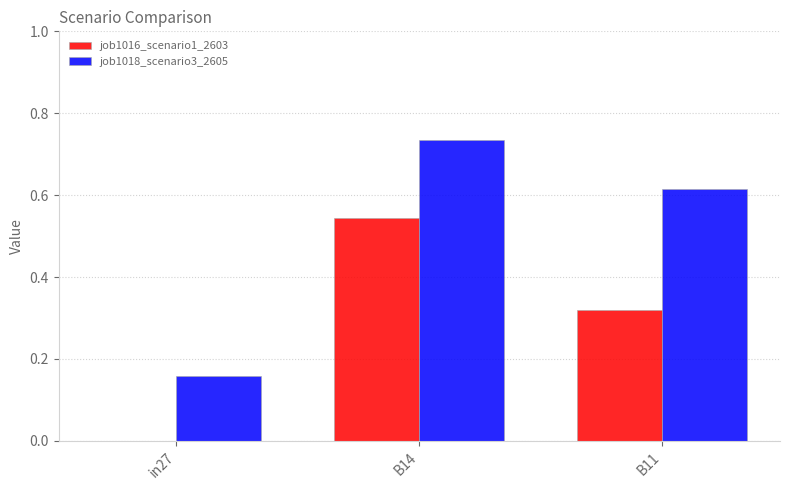

Between B14 and B11, which series saw the biggest shift?

job1016_scenario1_2603